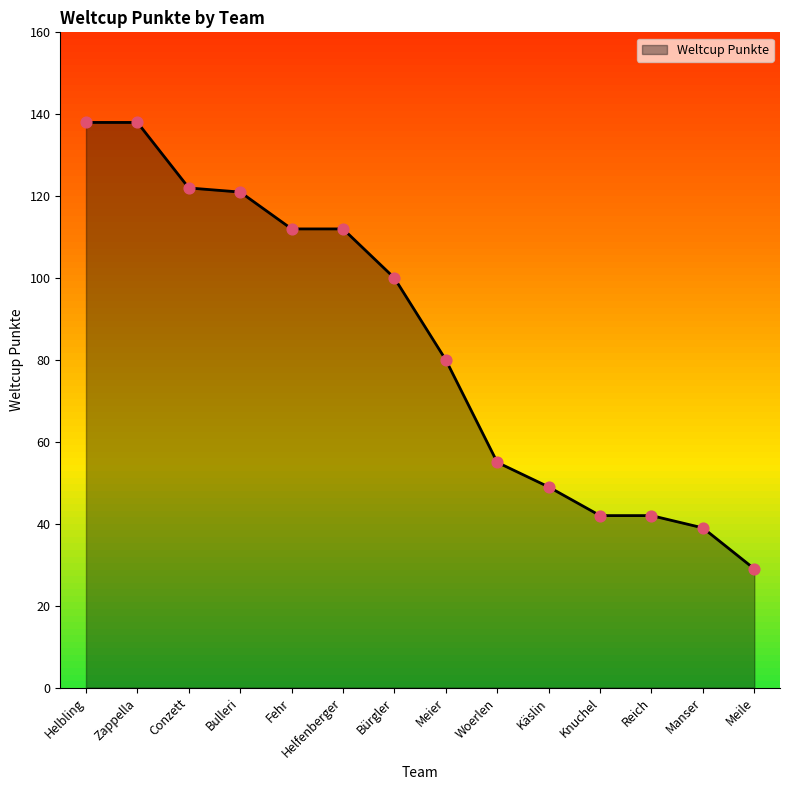

Between Manser and Käslin, which is larger?

Käslin